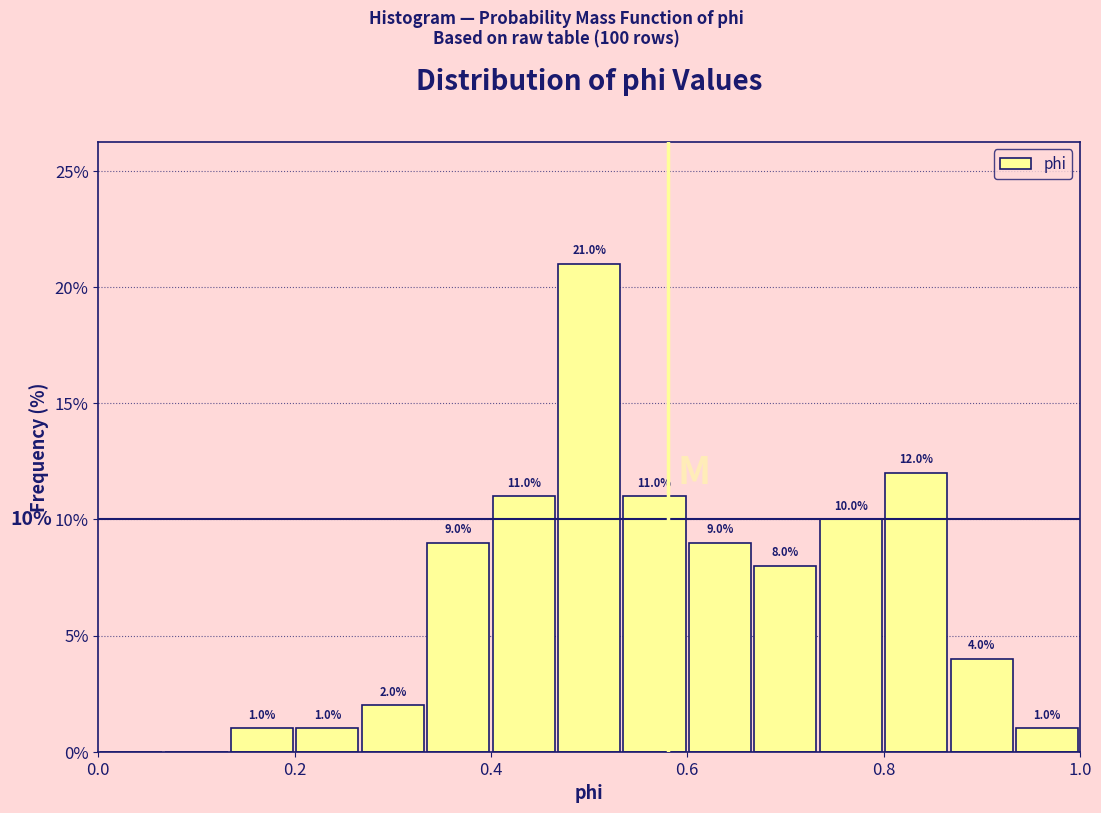

Read against the x-axis, roughly where is the centre of the tallest bar?

0.50